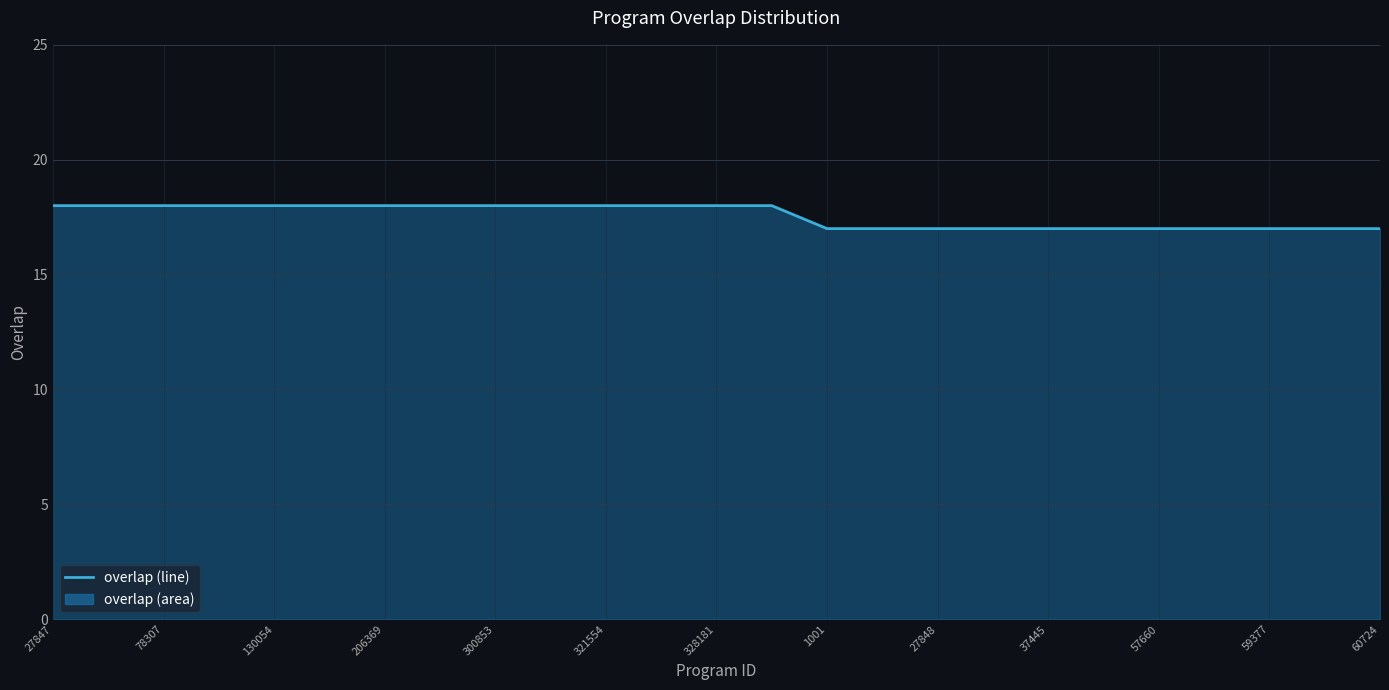

What is the minimum value shown in the chart?

17